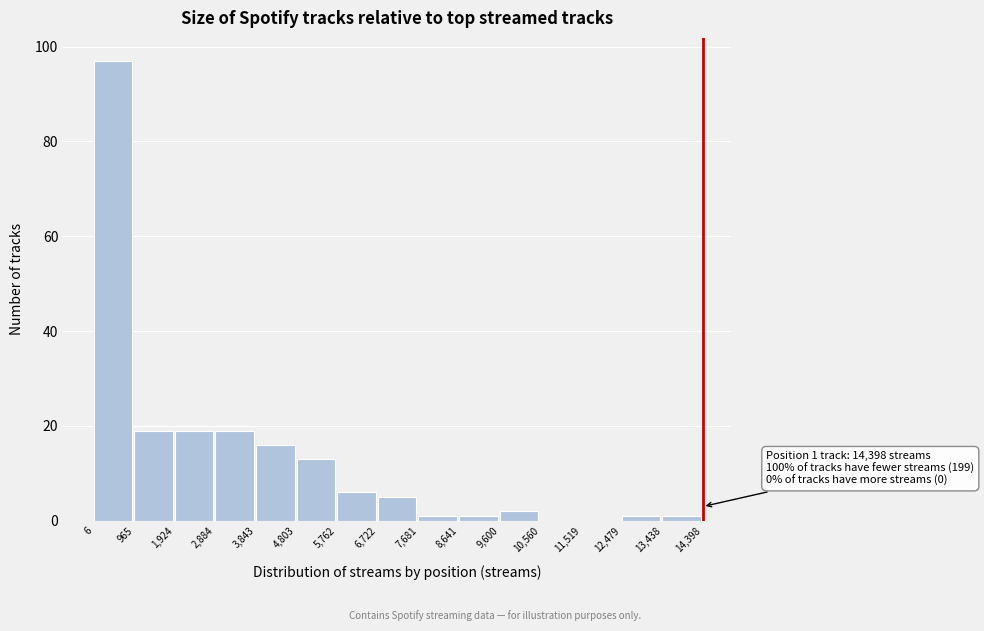

Over which range of the x-axis is the bar tallest?

6 to 965